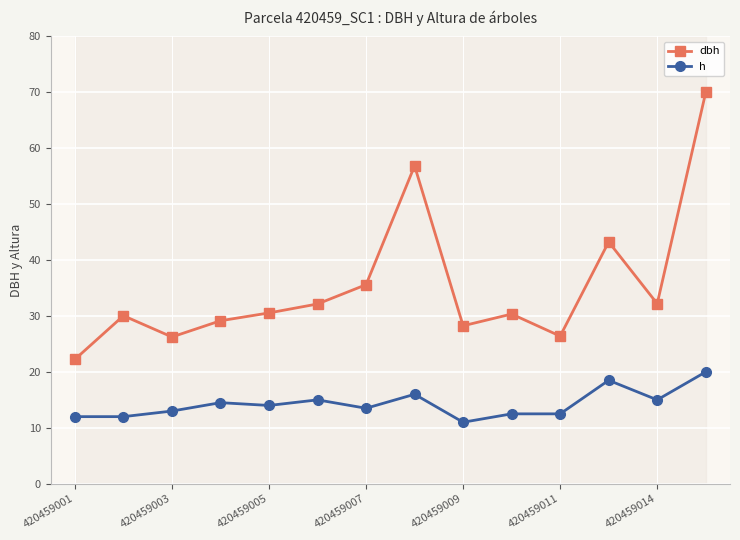

The value of dbh at 420459005 is 30.6. True or false?

True